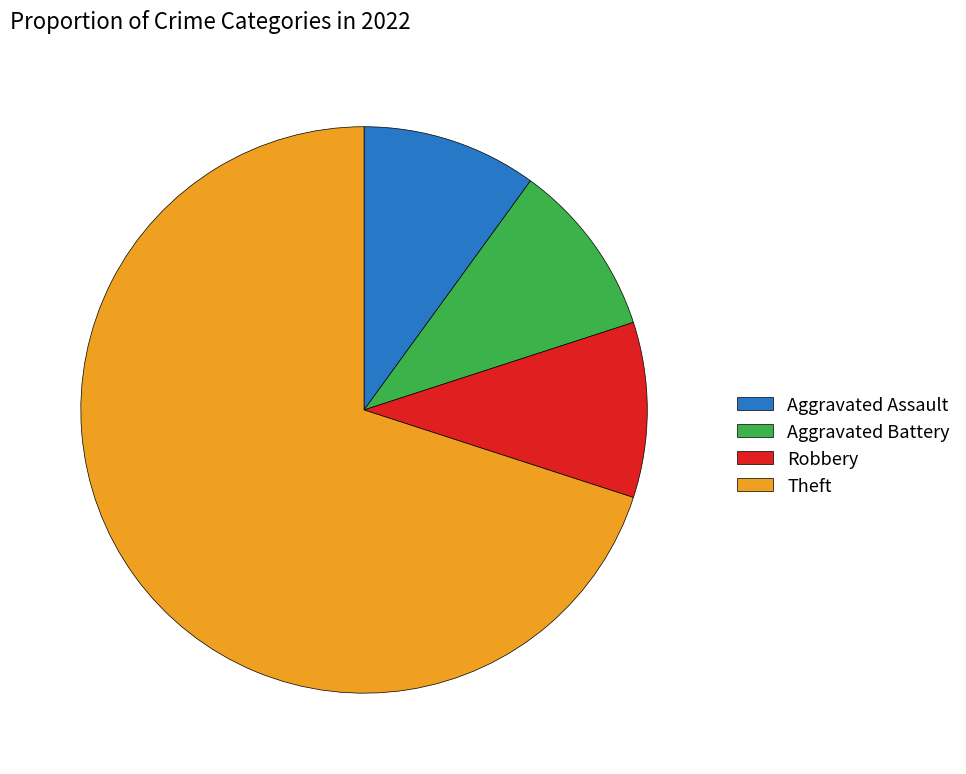

True or false: Aggravated Assault accounts for 10% of the total.

True